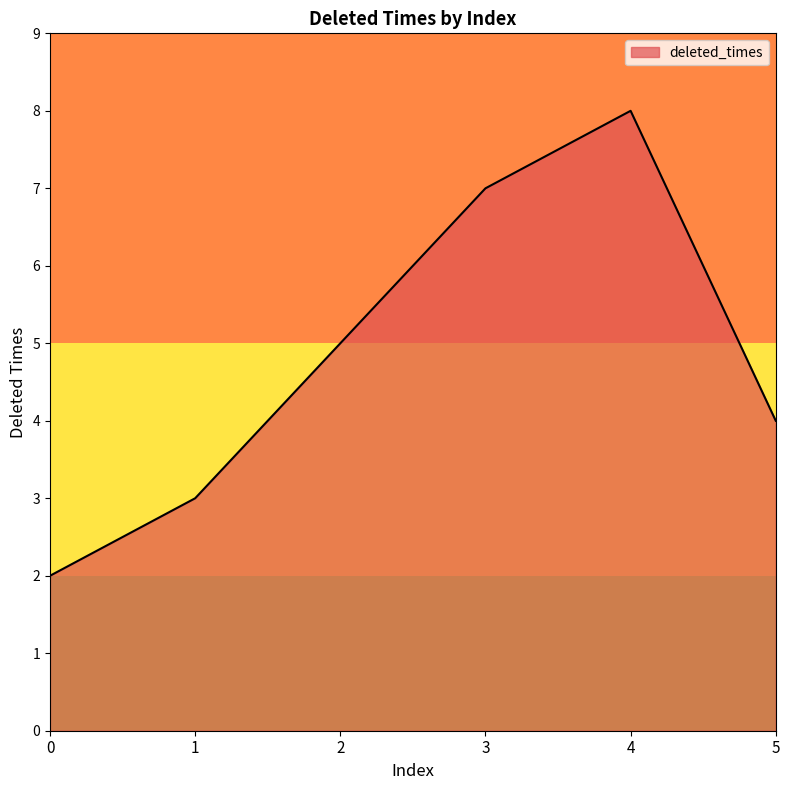

Rank the categories by value from lowest to highest.

0, 1, 5, 2, 3, 4